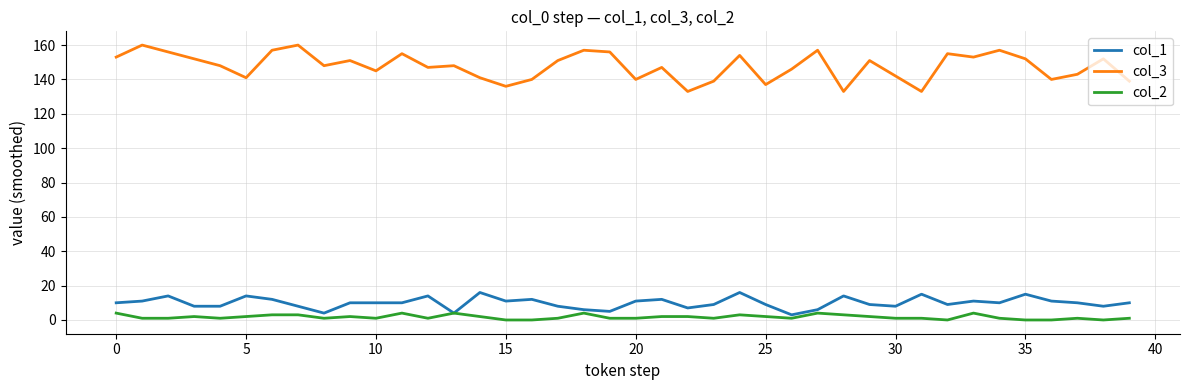

List the series in order of their peak value, highest first.

col_3, col_1, col_2